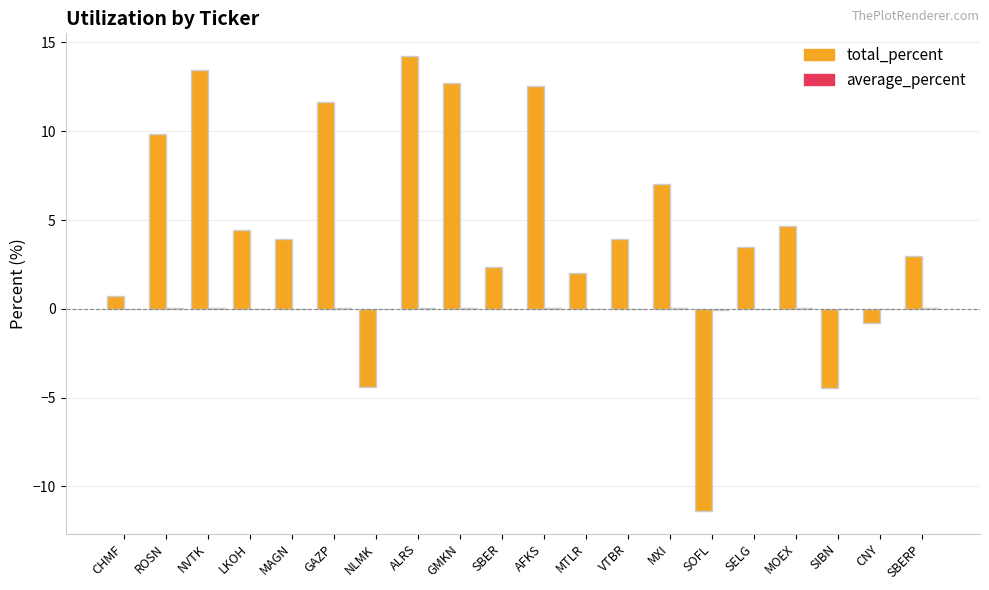

Between SOFL and CNY, which series saw the biggest shift?

total_percent